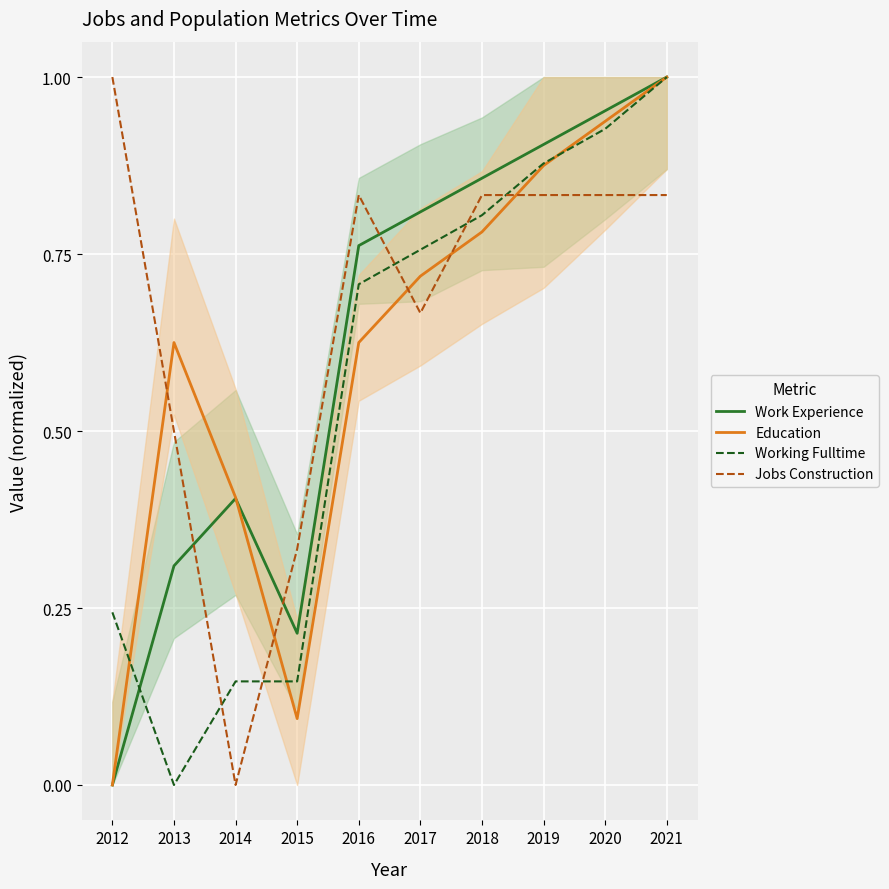

How many data points in Jobs Construction are above 0?

9